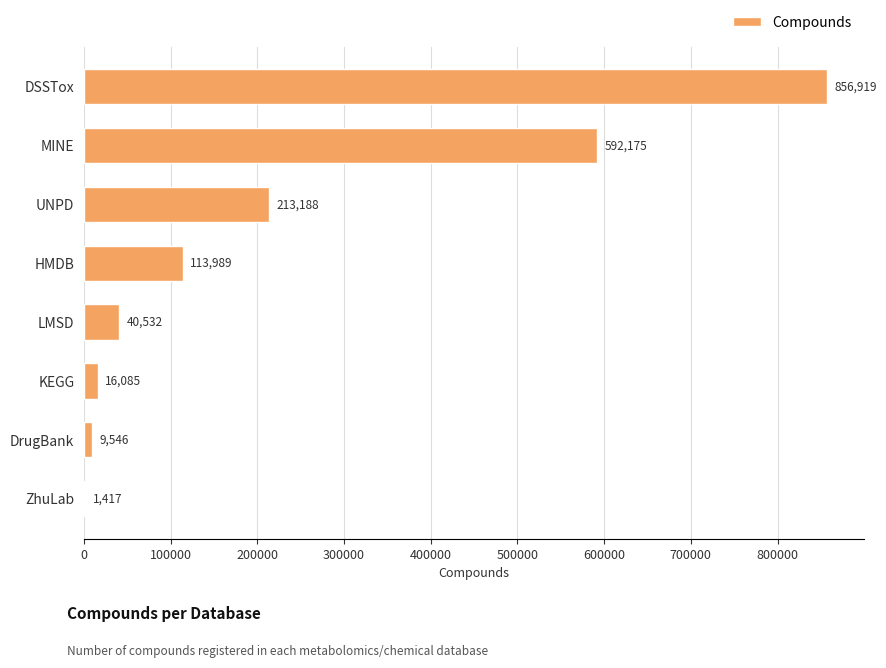

Reading bottom to top, extract all data points from this chart.

ZhuLab=1417	DrugBank=9546	KEGG=16085	LMSD=40532	HMDB=113989	UNPD=213188	MINE=592175	DSSTox=856919